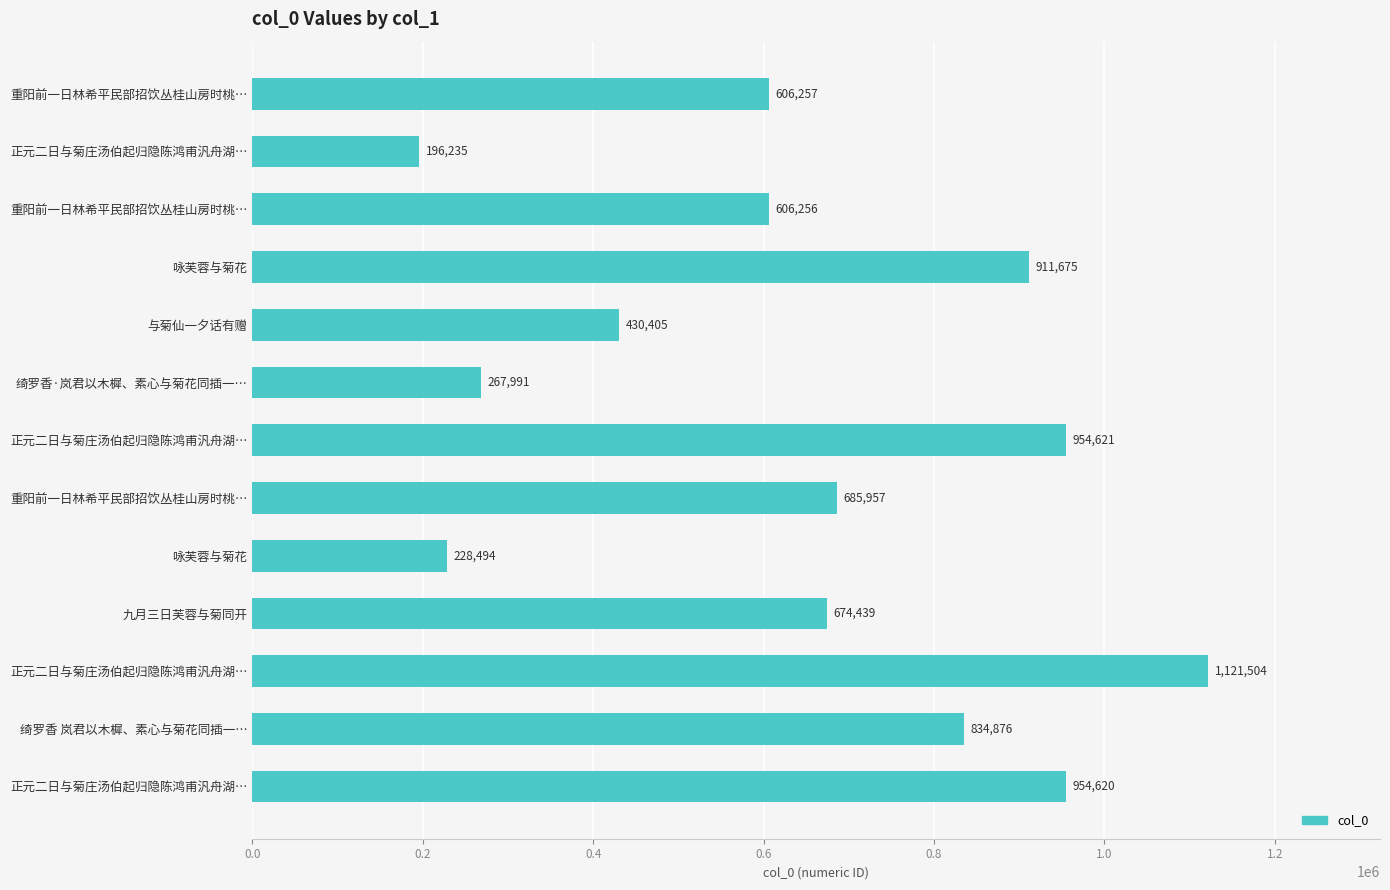

Does the chart contain any negative values?

No